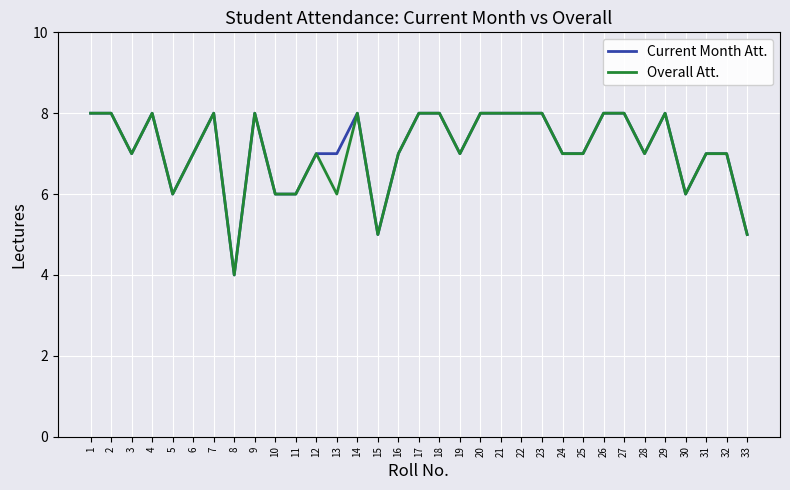

True or false: Overall Att. has a value of 6 at 30.

True